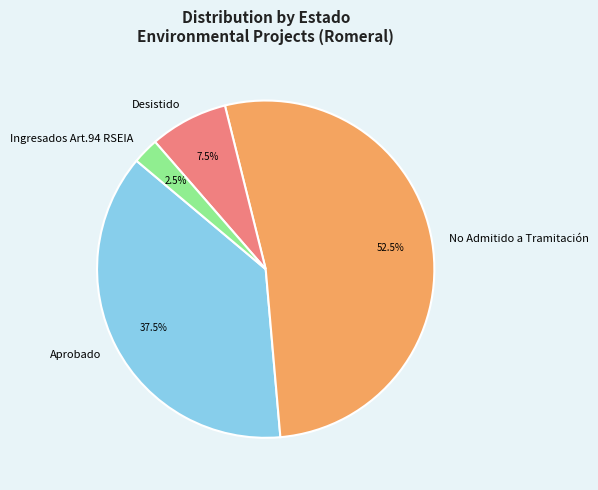

To the nearest percent, what is the difference between the largest and smallest slice percentages?

50%